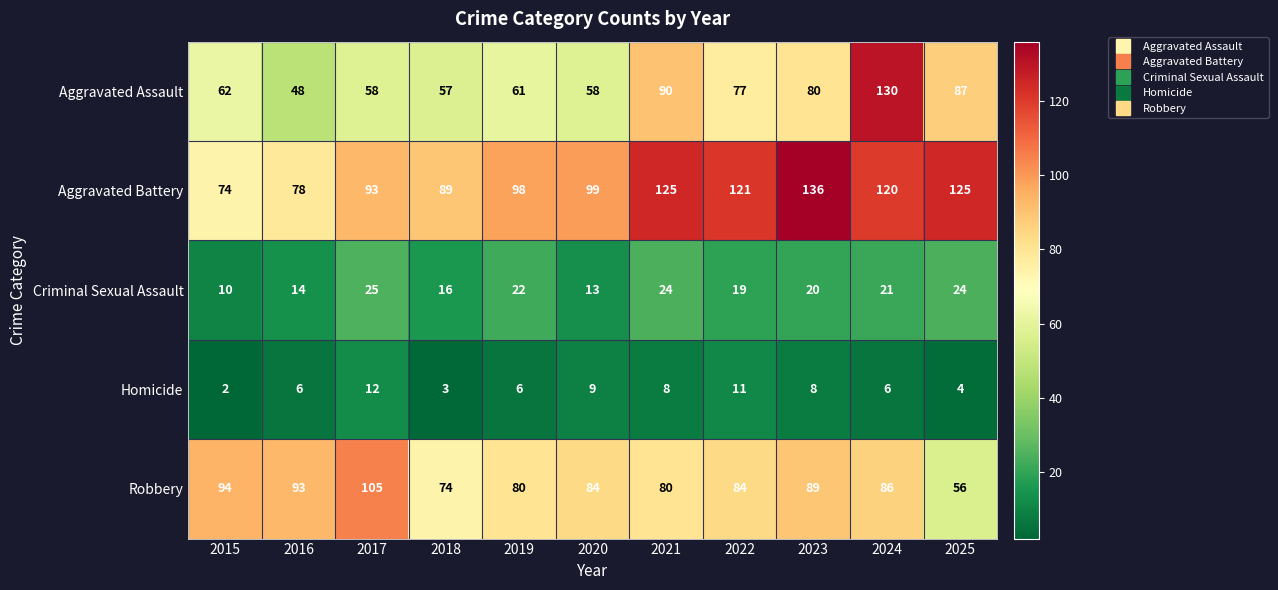

How many Homicide values are between 4 and 9?

7